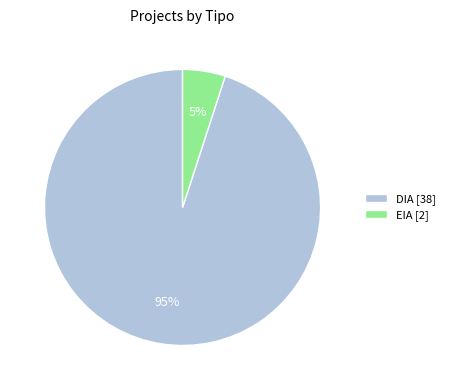

Do EIA [2] and DIA [38] together represent more than half of the pie?

Yes